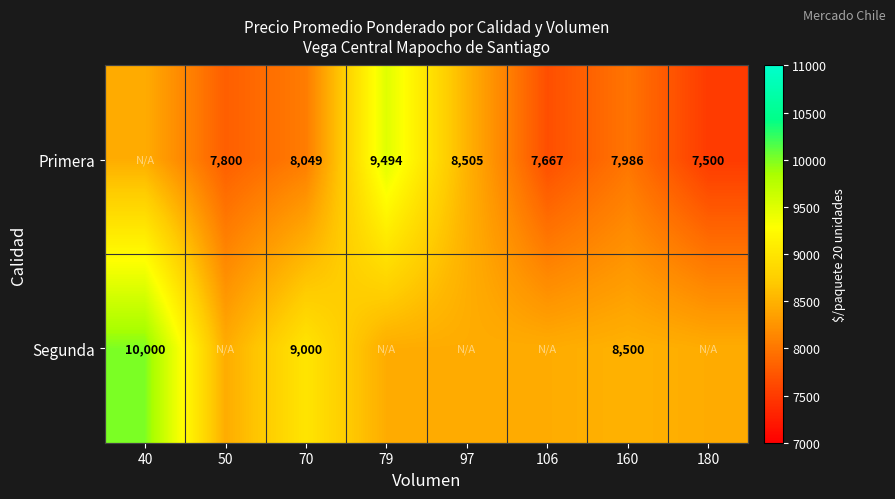

What is the difference between the Segunda values at 70 and 40?

1000.0